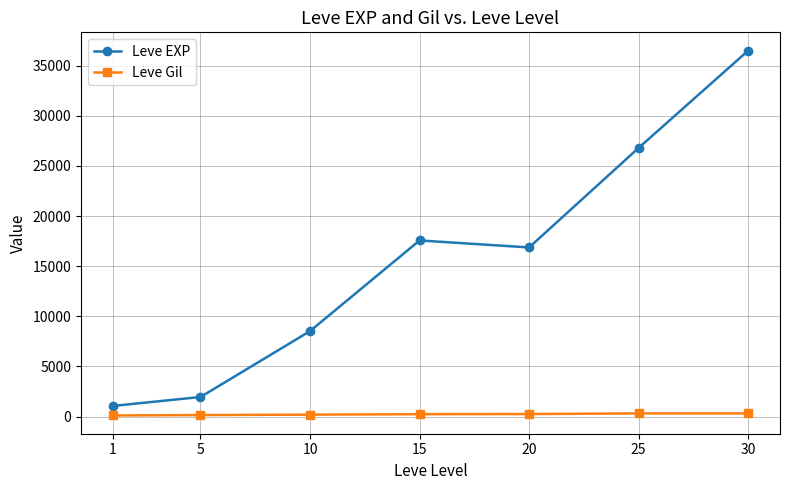

True or false: Leve Gil and Leve EXP intersect in this chart.

False